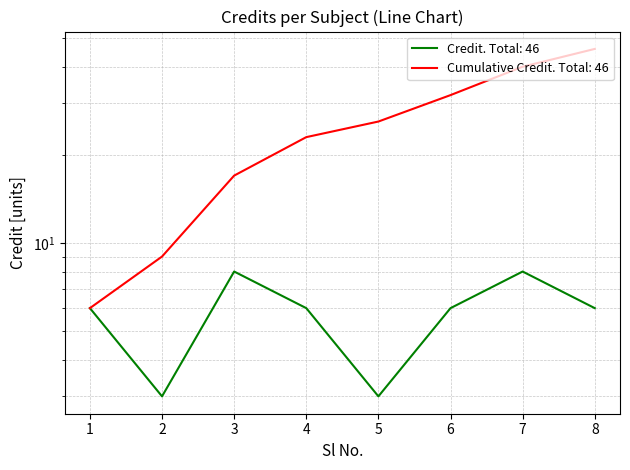

What is the sum of the values at 4 and 5?

9